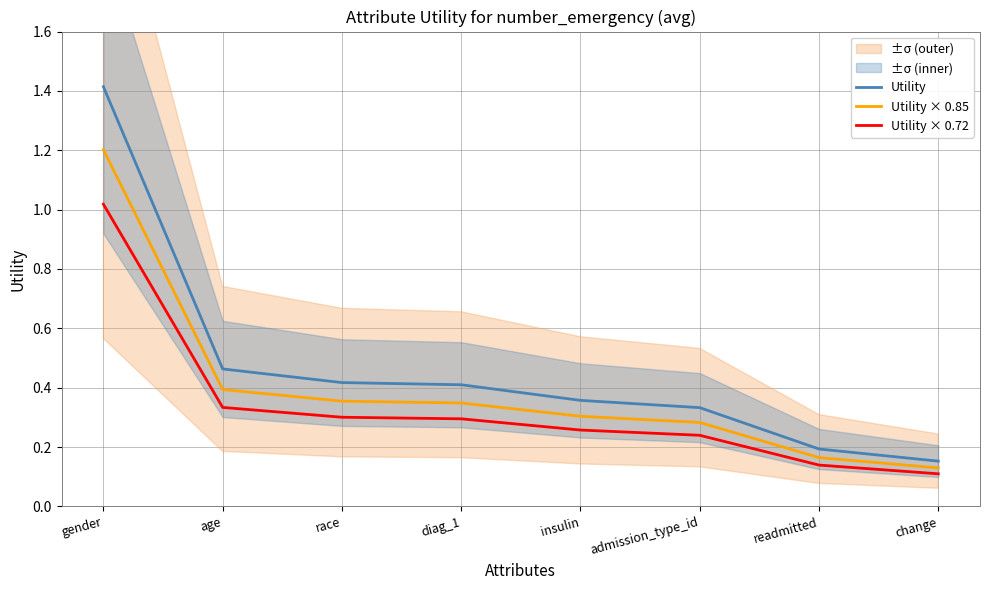

The Utility series shows 0.2 at age. True or false?

False